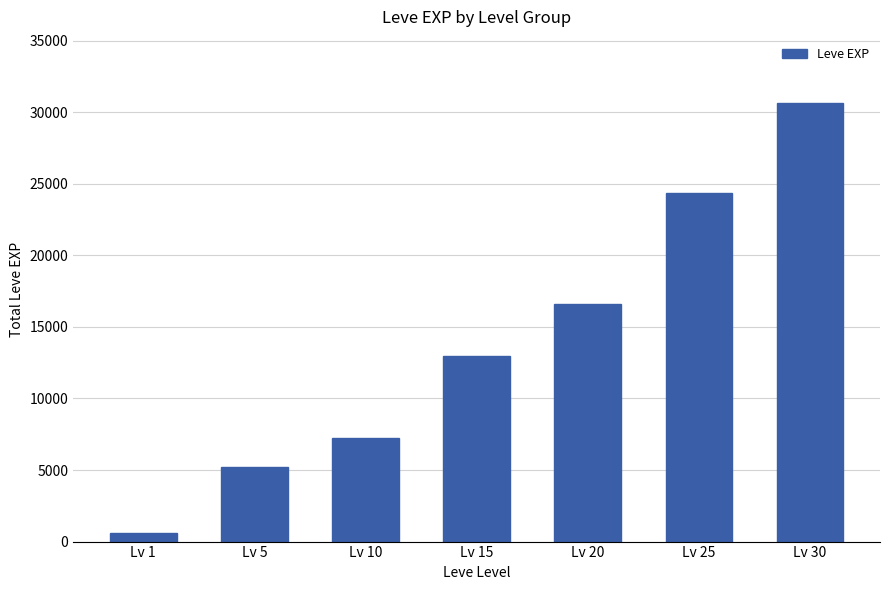

What is the sum of the values at Lv 5 and Lv 20?

21780